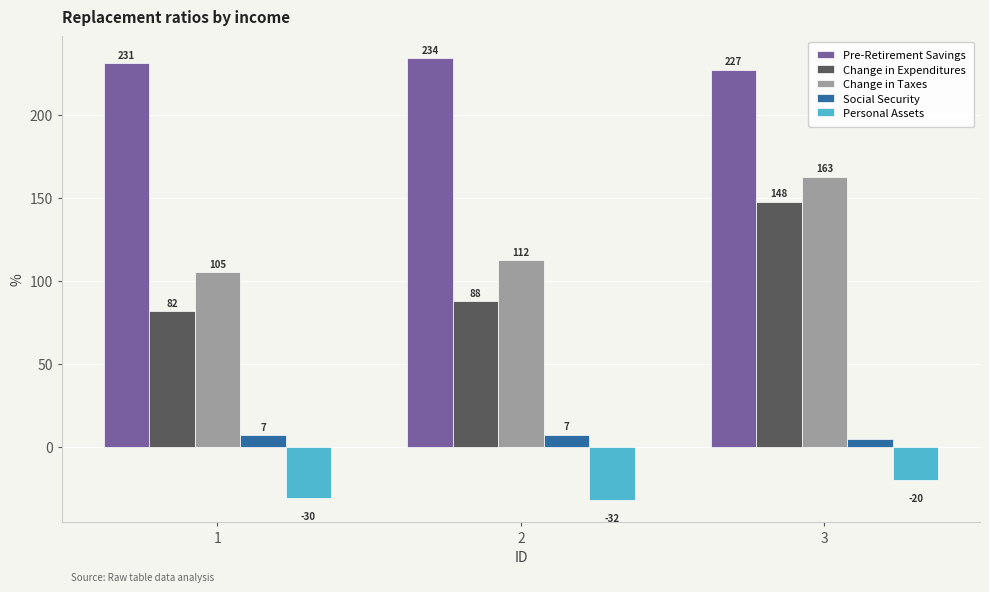

What is the value of the Change in Expenditures bar at the 3rd from the left?

147.6